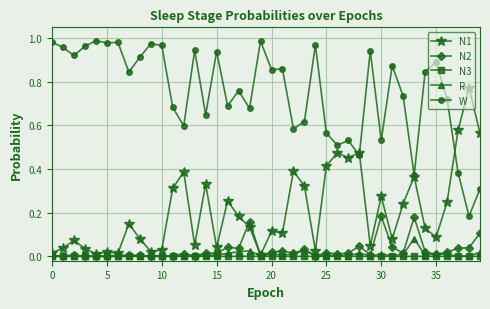

True or false: R has more than 2 points higher than both neighbors.

True